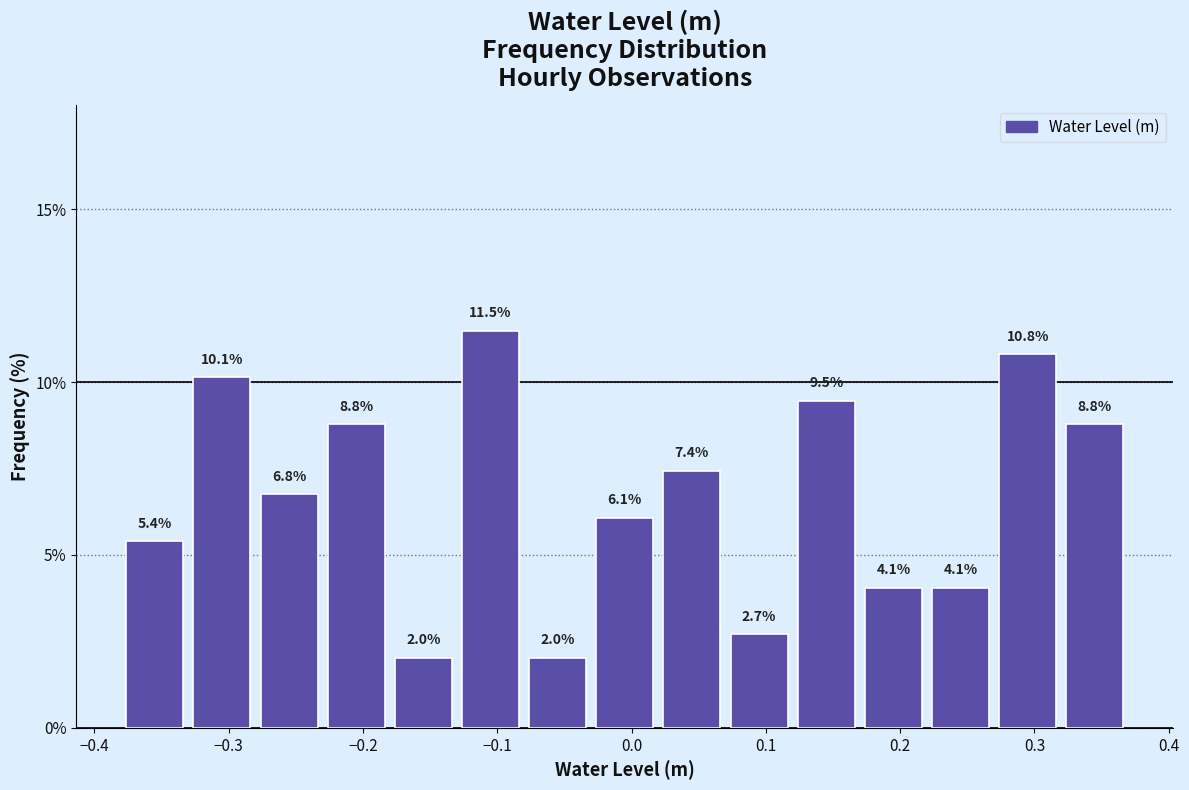

Reading left to right, transcribe this chart: for each bar, give the range it covers on the x-axis and its height.

-0.38 to -0.33: 5.4
-0.33 to -0.28: 10.1
-0.28 to -0.23: 6.8
-0.23 to -0.18: 8.8
-0.18 to -0.13: 2.0
-0.13 to -0.08: 11.5
-0.08 to -0.03: 2.0
-0.03 to 0.02: 6.1
0.02 to 0.07: 7.4
0.07 to 0.12: 2.7
0.12 to 0.17: 9.5
0.17 to 0.22: 4.1
0.22 to 0.27: 4.1
0.27 to 0.32: 10.8
0.32 to 0.37: 8.8